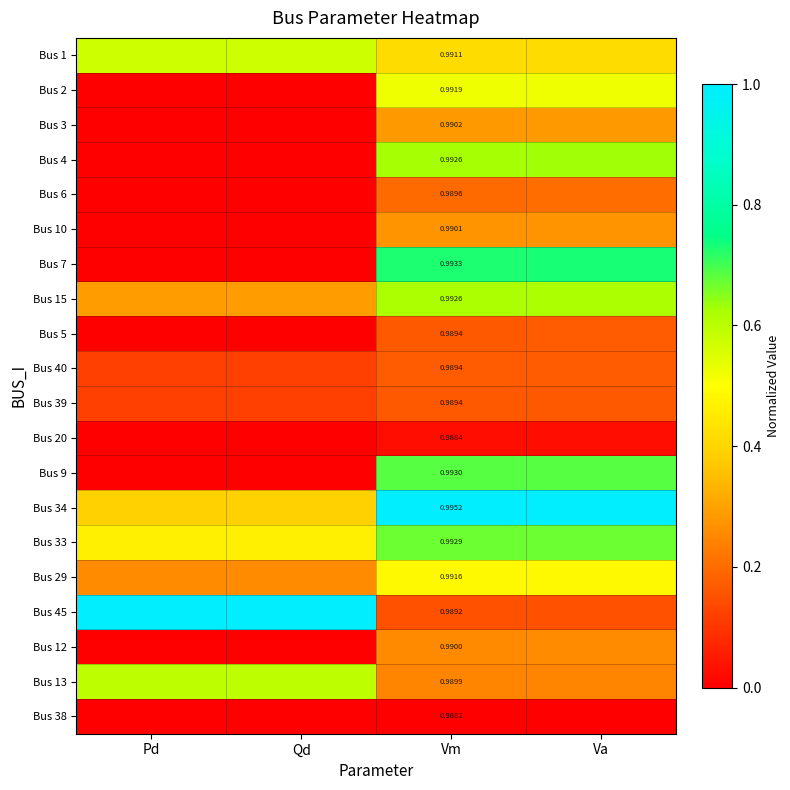

Which series changed the most between Qd and Va?

Bus 45